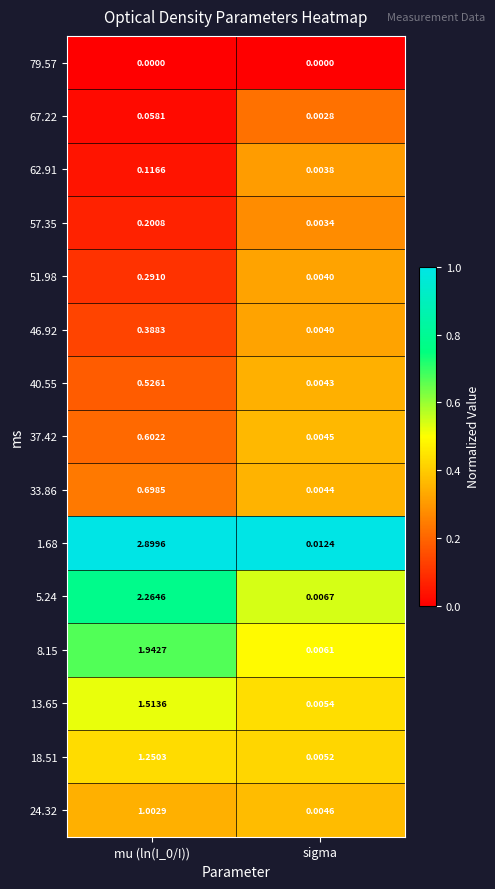

Which series has the widest spread of values?

1.68